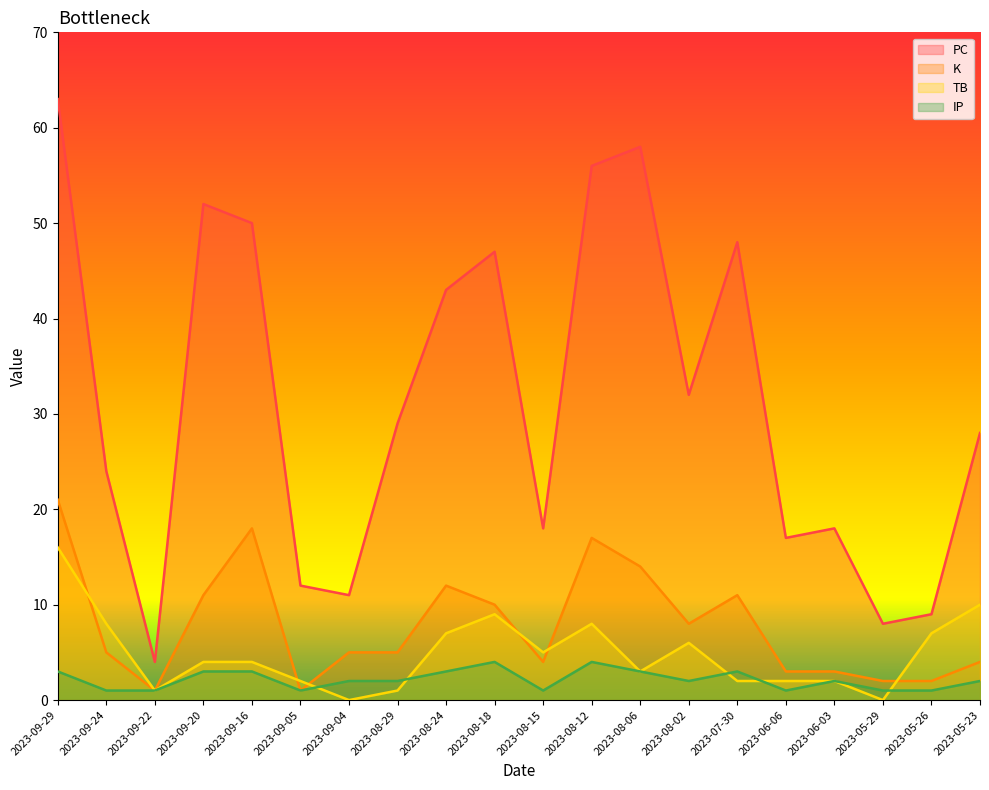

How many lines are shown in the chart?

4